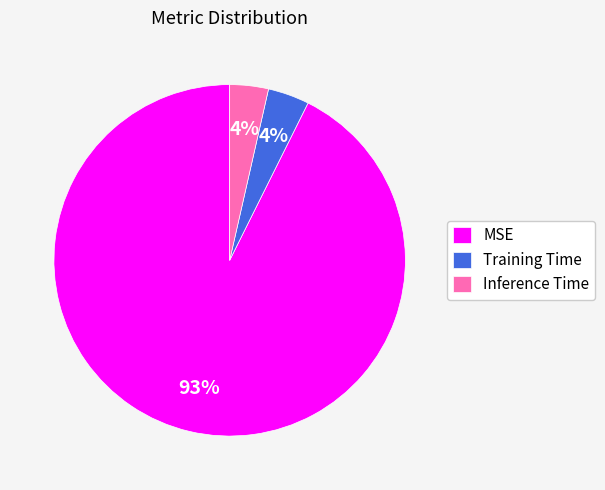

To the nearest percent, what percentage of the pie is Training Time?

4%